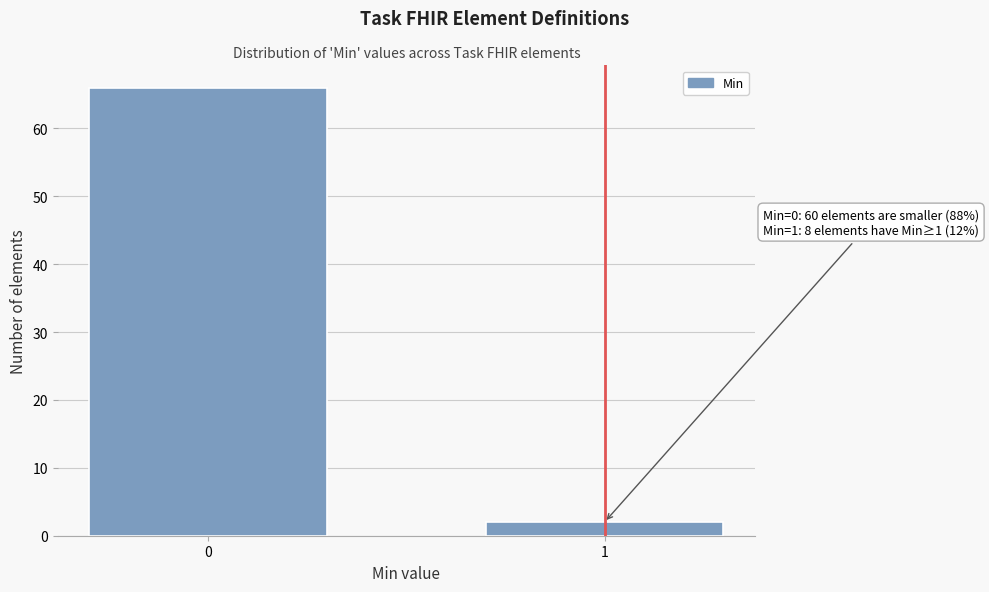

Reading right to left, list all the values displayed in this chart.

2	66